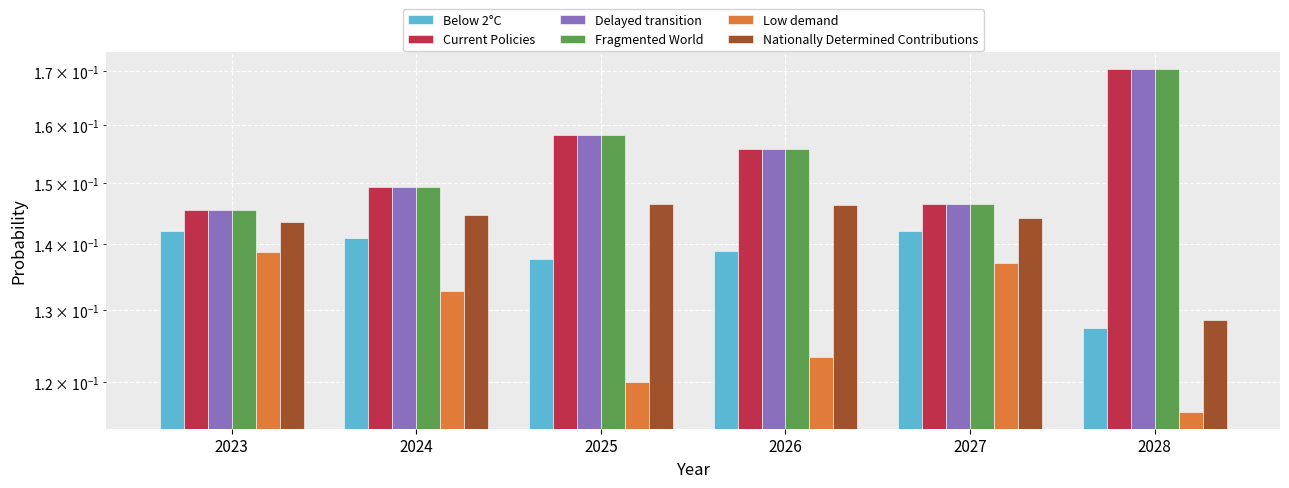

What is the total value across all series at 2026?

0.9